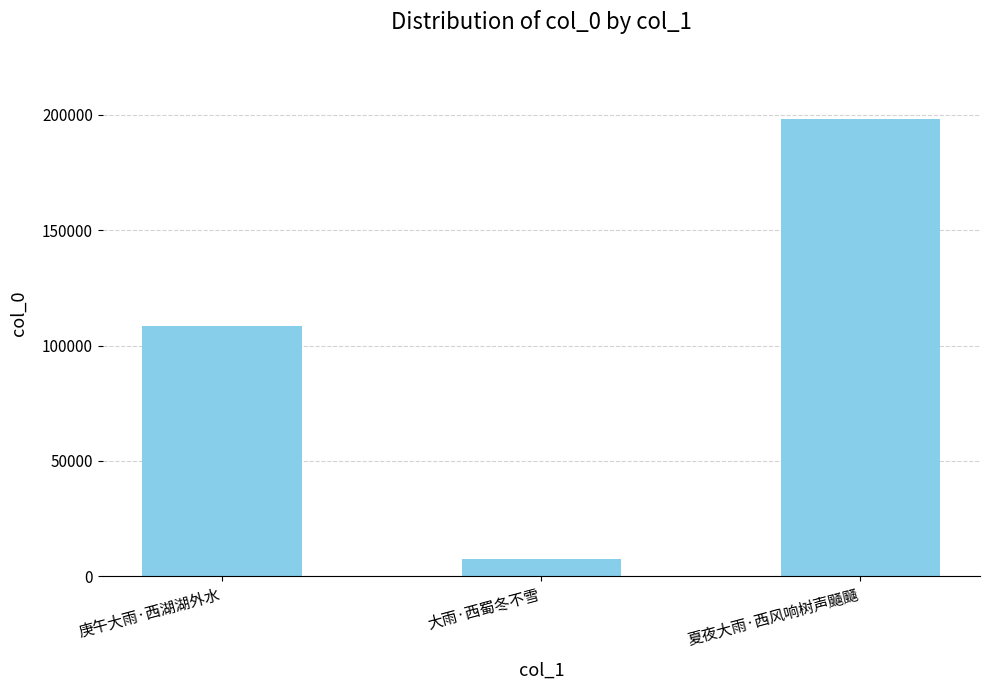

Is it true that the value at 庚午大雨·西湖湖外水 is 184423?

False